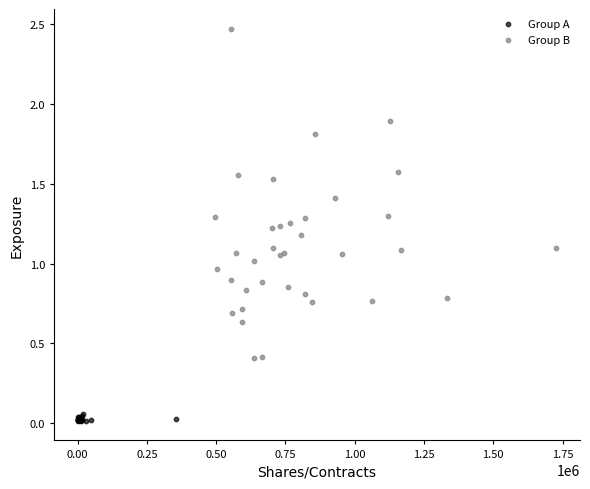

Which series contains the lowest Y value?

Group A